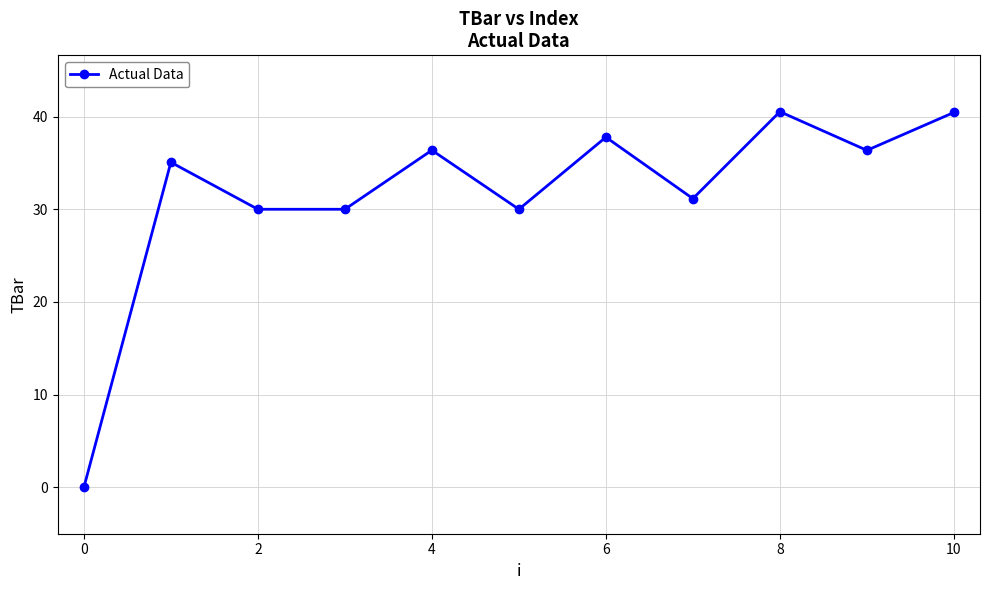

What is the average value?

31.6